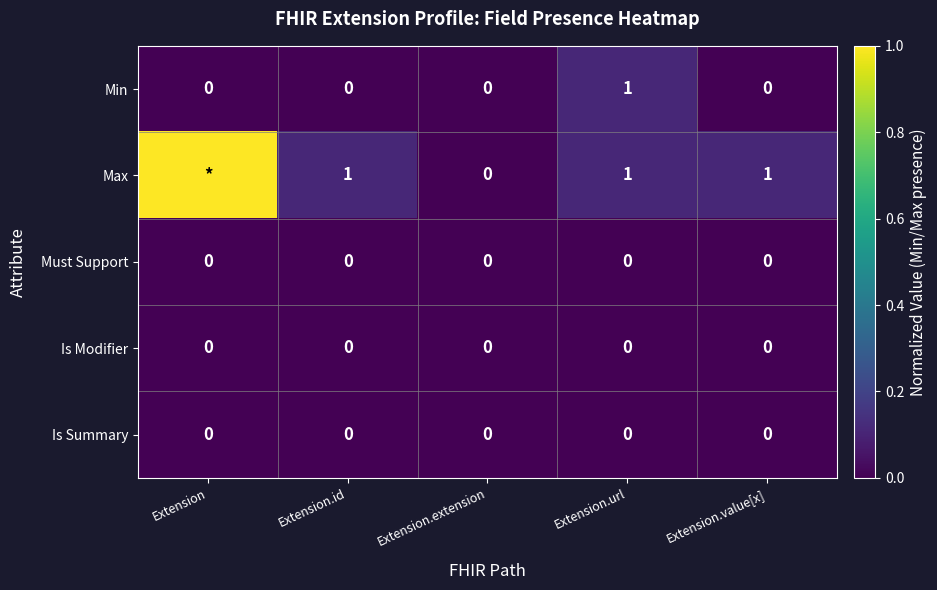

Is the value of Must Support at Extension.url greater than the value of Max at Extension.id?

No